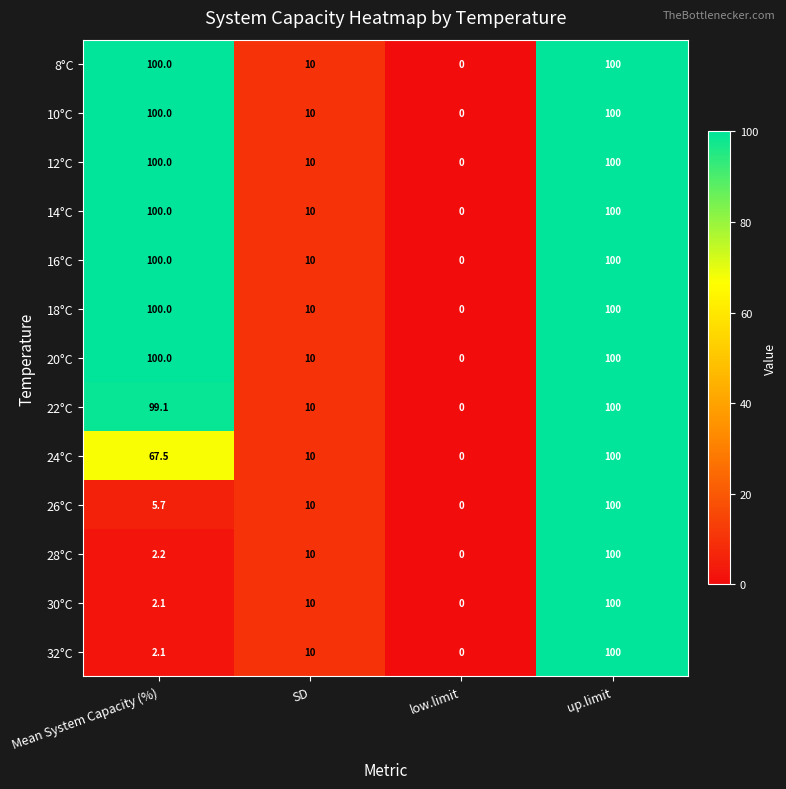

The 20°C series shows 0.0 at low.limit. True or false?

True